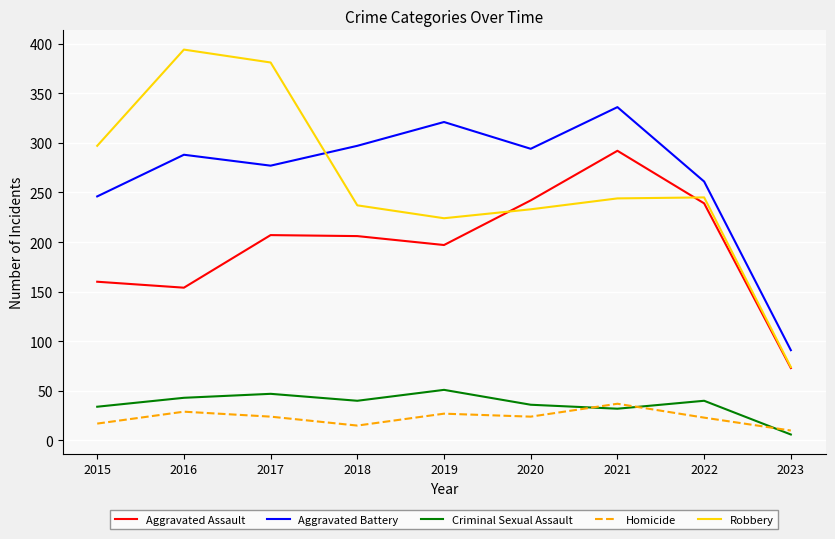

Is the value of Aggravated Assault at 2023 greater than the value of Robbery at 2022?

No